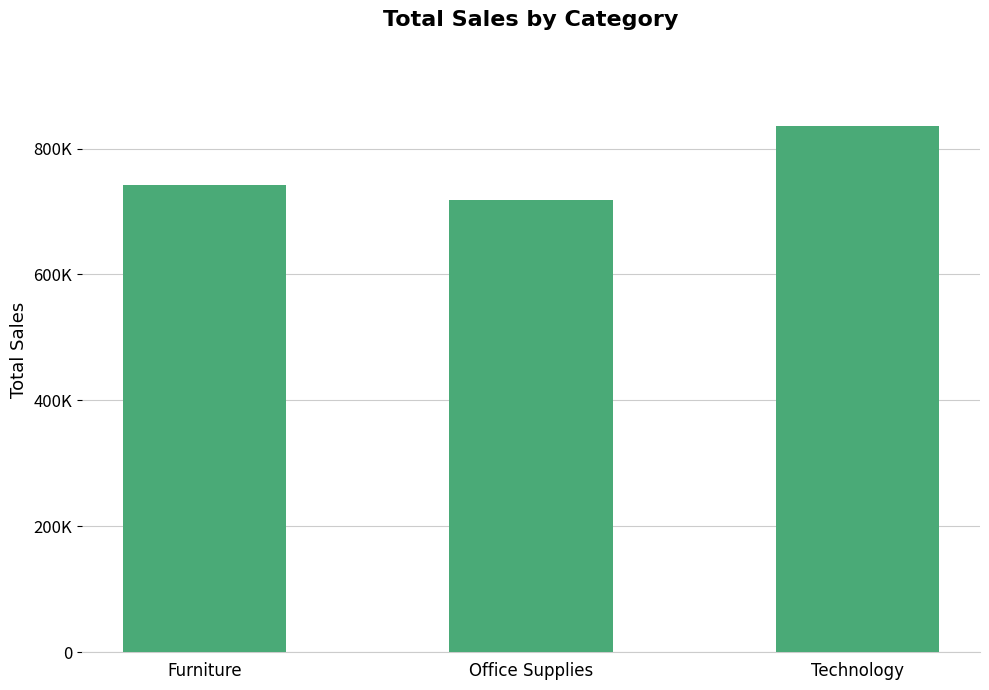

Does the chart contain any negative values?

No